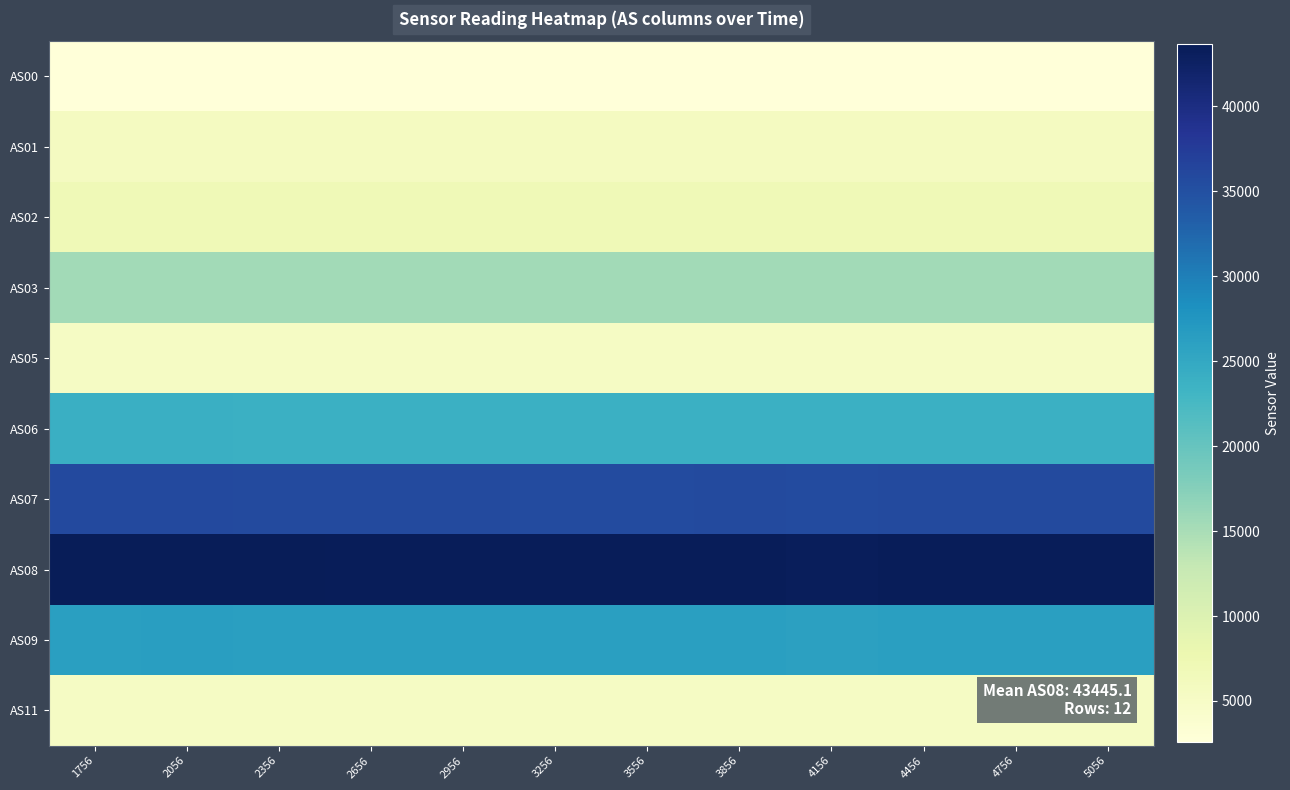

Which series has the largest total across all categories?

AS08